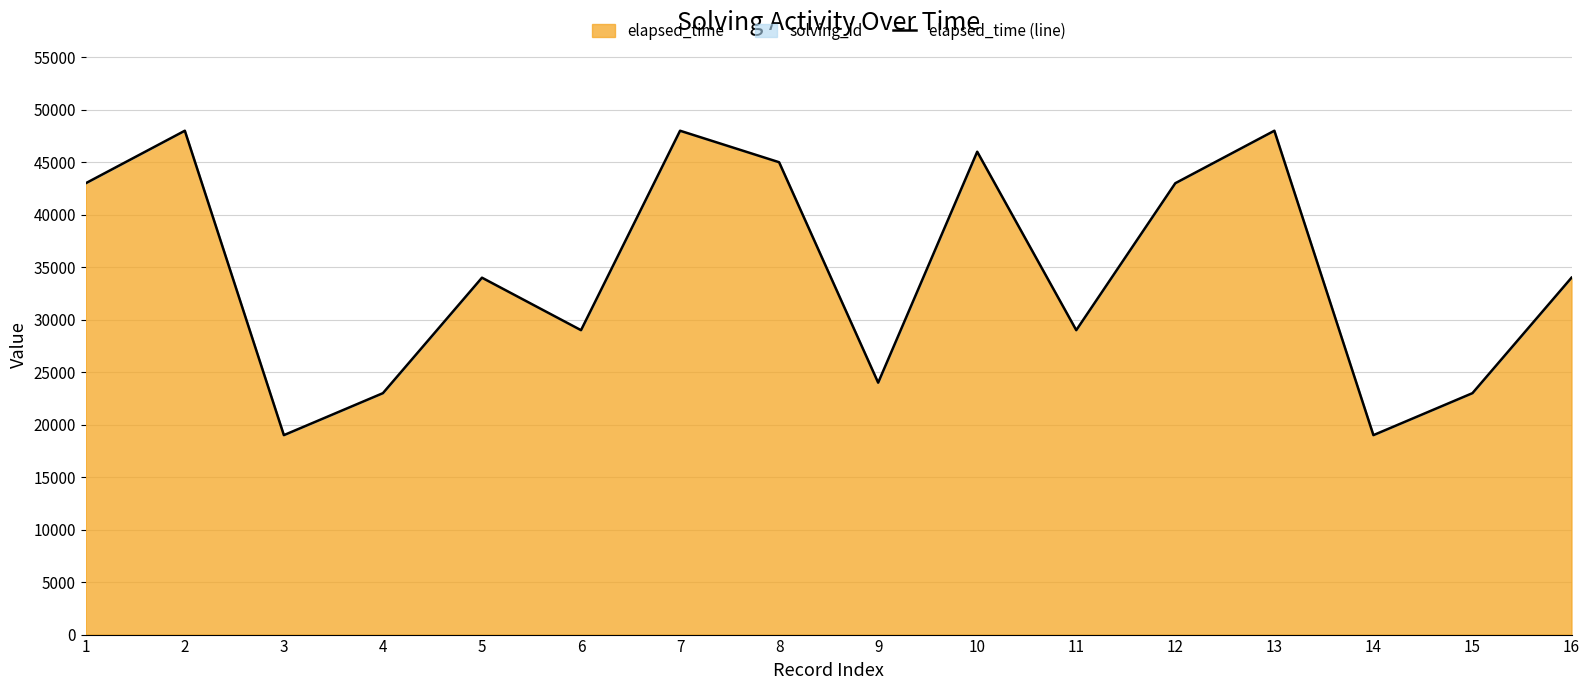

At which category does the chart reach its minimum across all series?

3